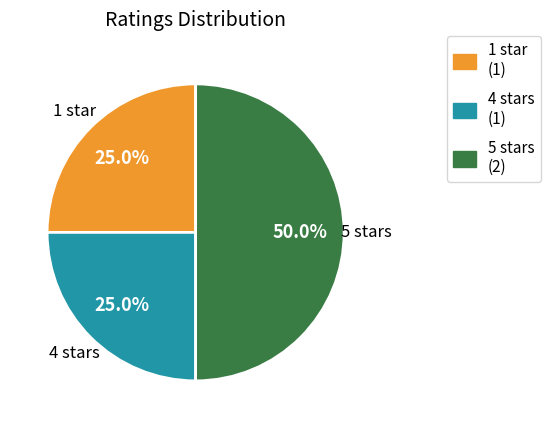

Count the number of slices in the pie.

3